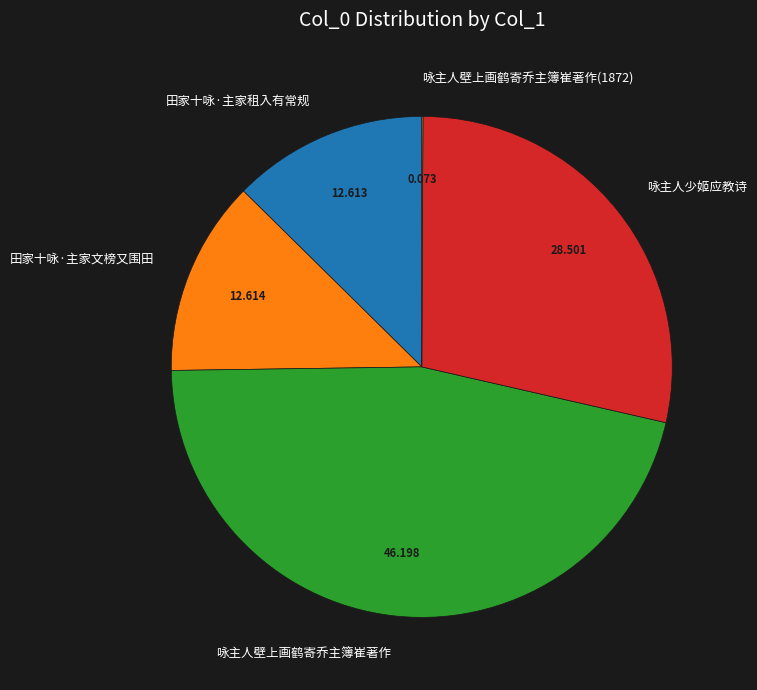

Is there any slice that represents more than half of the pie?

No